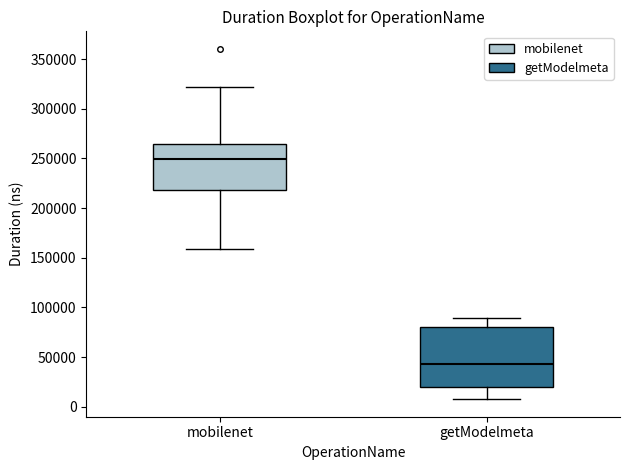

Reading left to right, read every box against the y-axis: the position of its median line, the range the box covers, and the ends of its whiskers. The values are not printed on the chart, so give them approximately, as read against the axis.

mobilenet: median 250000, box 220000 to 265000, whiskers 160000 to 320000
getModelmeta: median 45000, box 20000 to 80000, whiskers 10000 to 90000